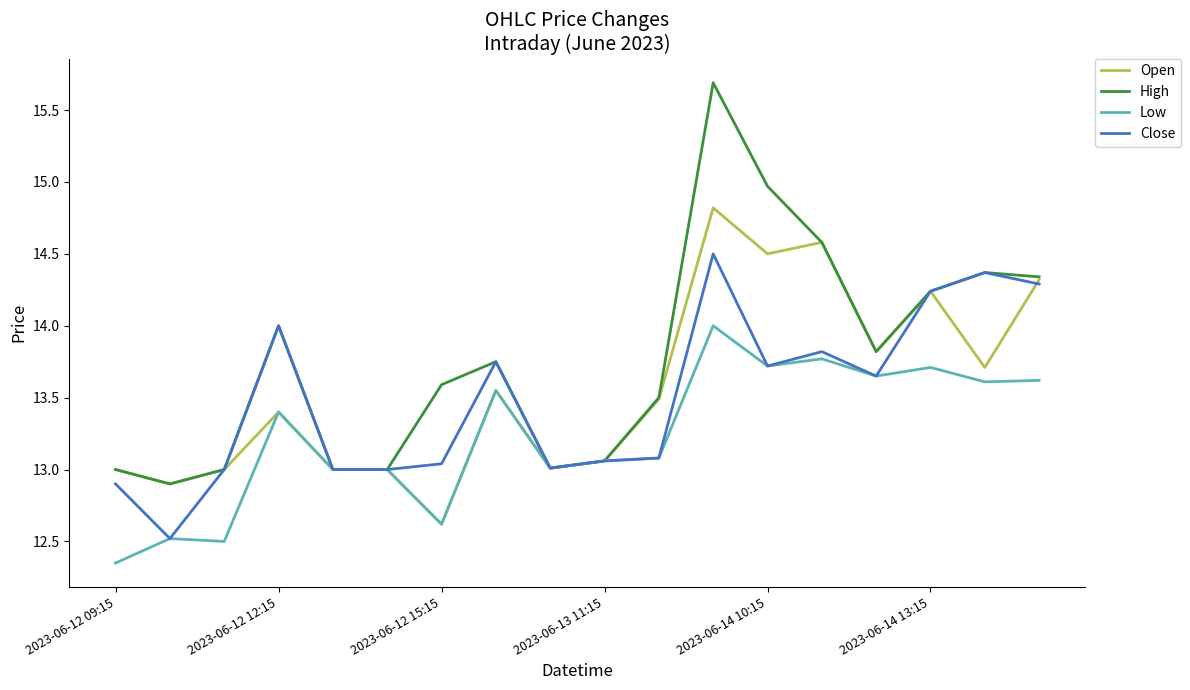

Which series has the largest total across all categories?

High